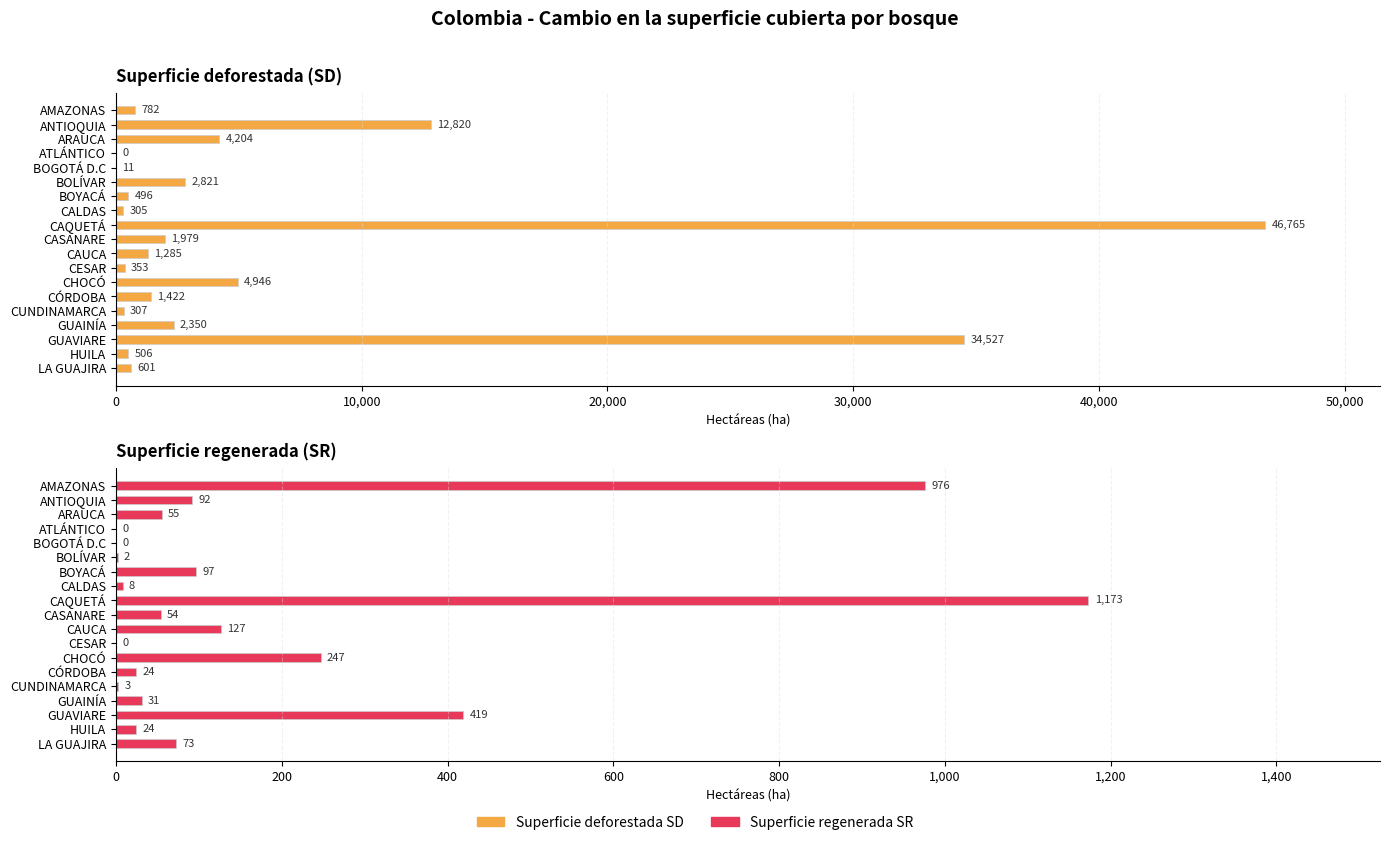

At how many categories does at least one series exceed 25079?

2